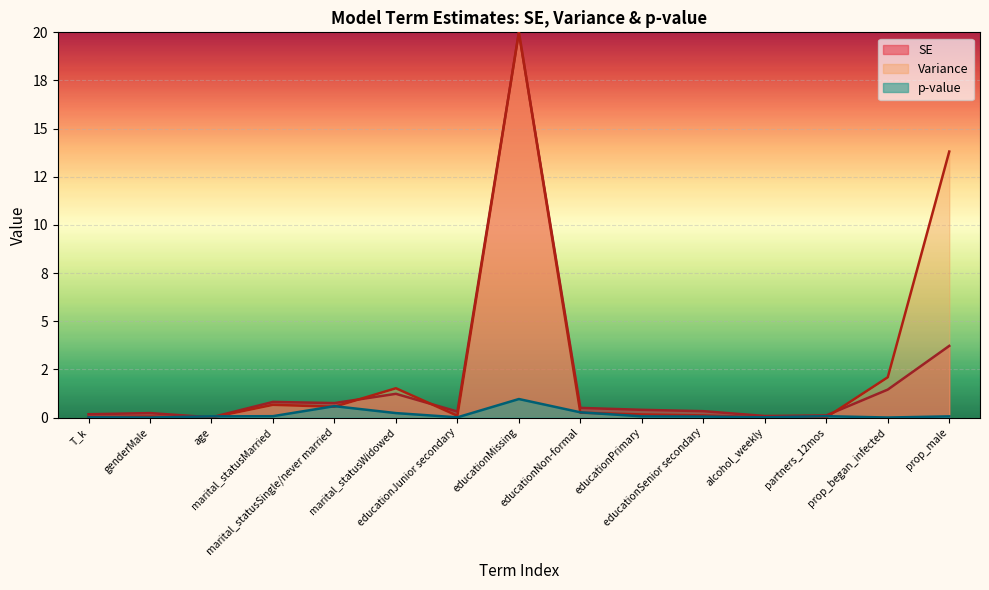

How many times do p-value and Variance cross each other?

7